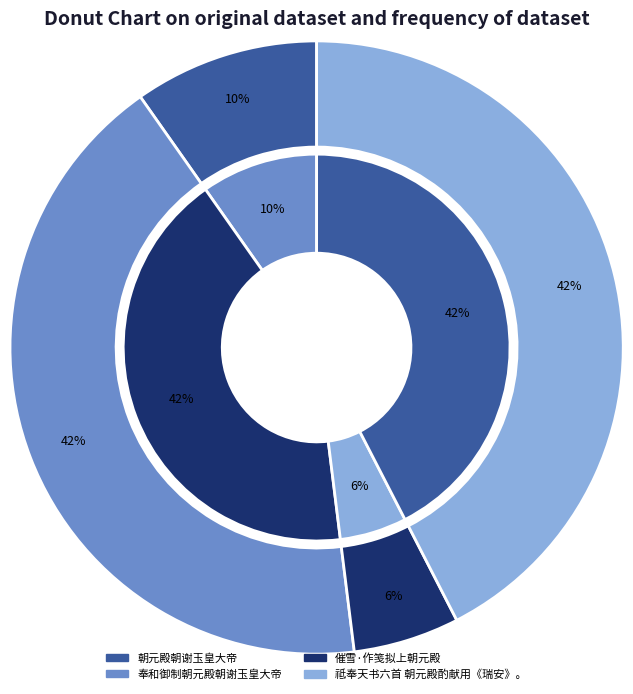

True or false: 奉和御制朝元殿朝谢玉皇大帝 accounts for 42% of the total.

True